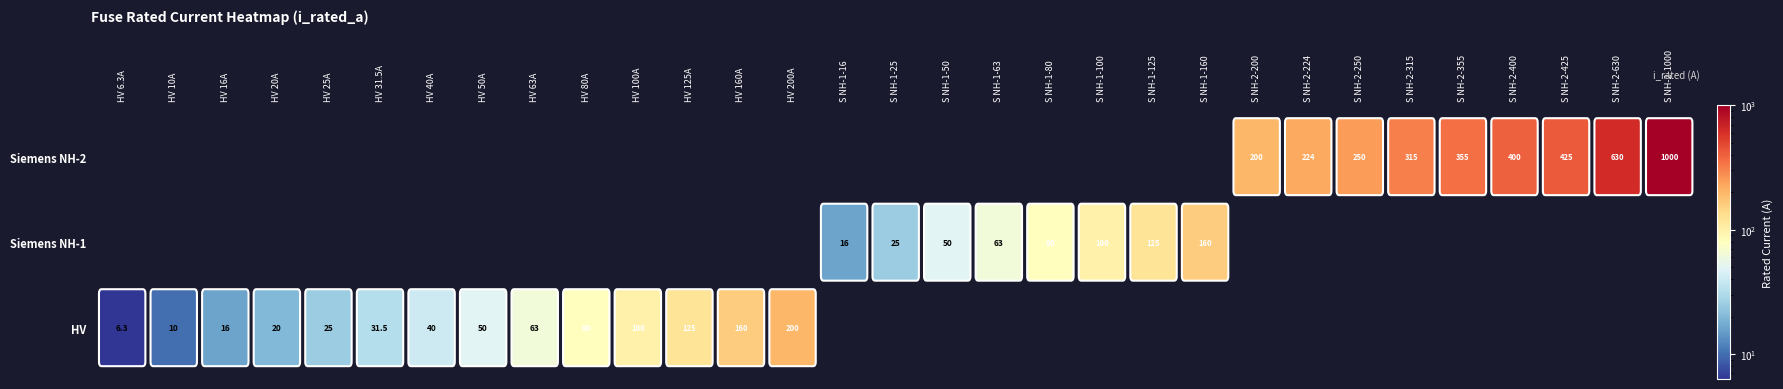

Where is the data nearest to the value 503?

28